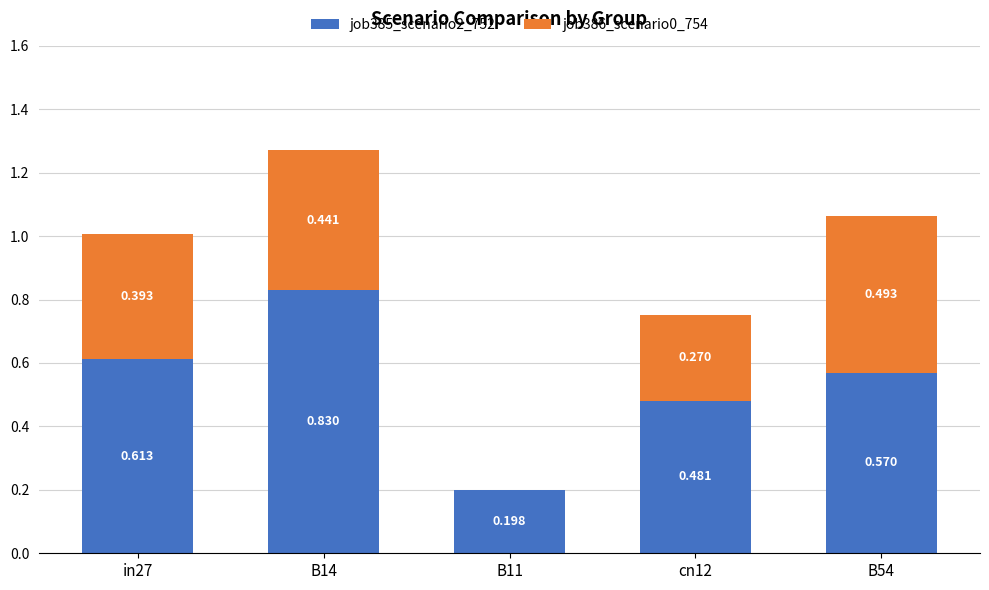

What are all the series names shown in the legend?

job385_scenario2_752, job386_scenario0_754